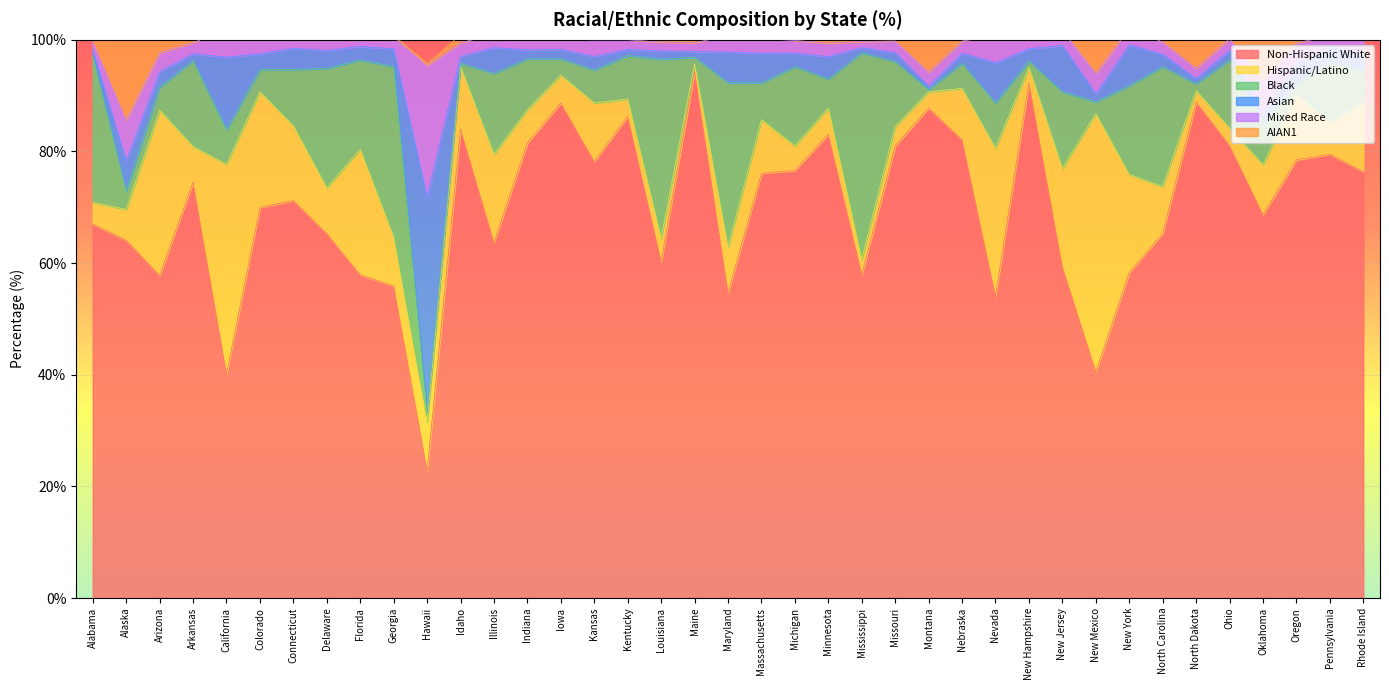

The AIAN1 series shows 0.4 at Florida. True or false?

True